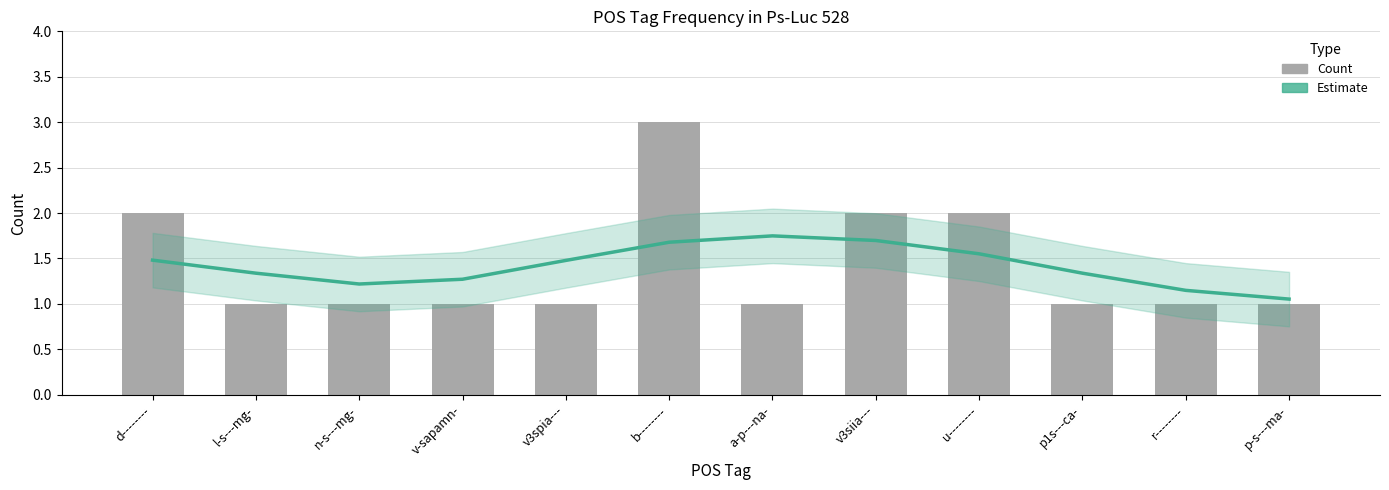

Between v-sapamn- and u--------, which is larger?

u--------